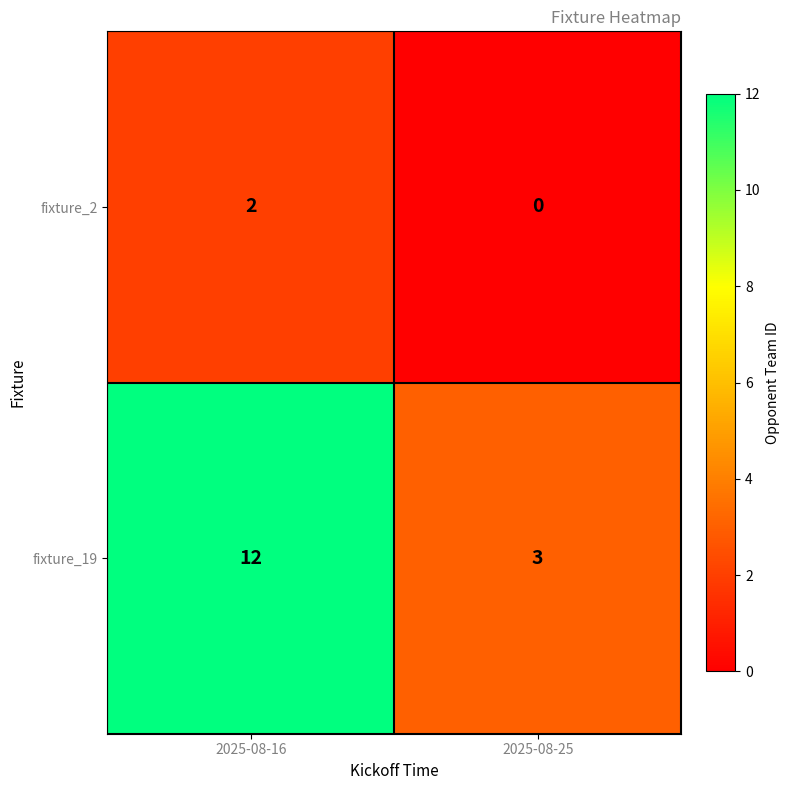

Which series has the widest spread of values?

fixture_19